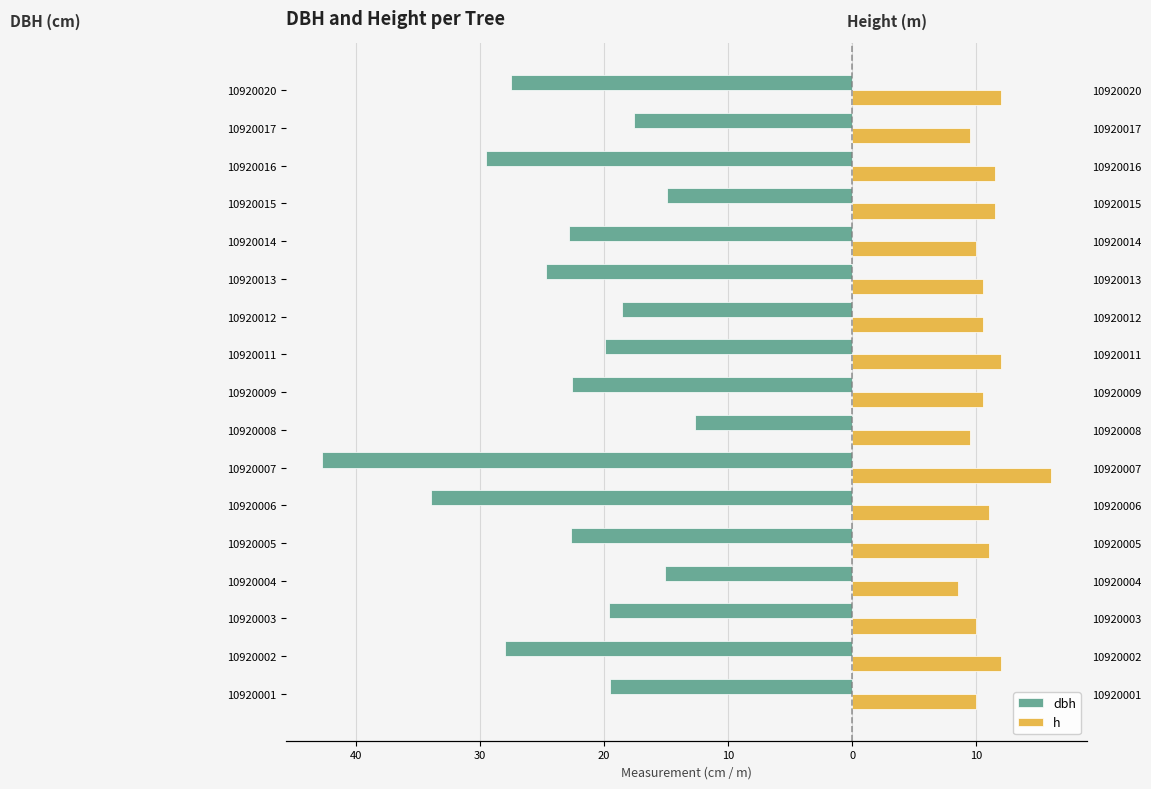

What is the average value of the h series?

10.9